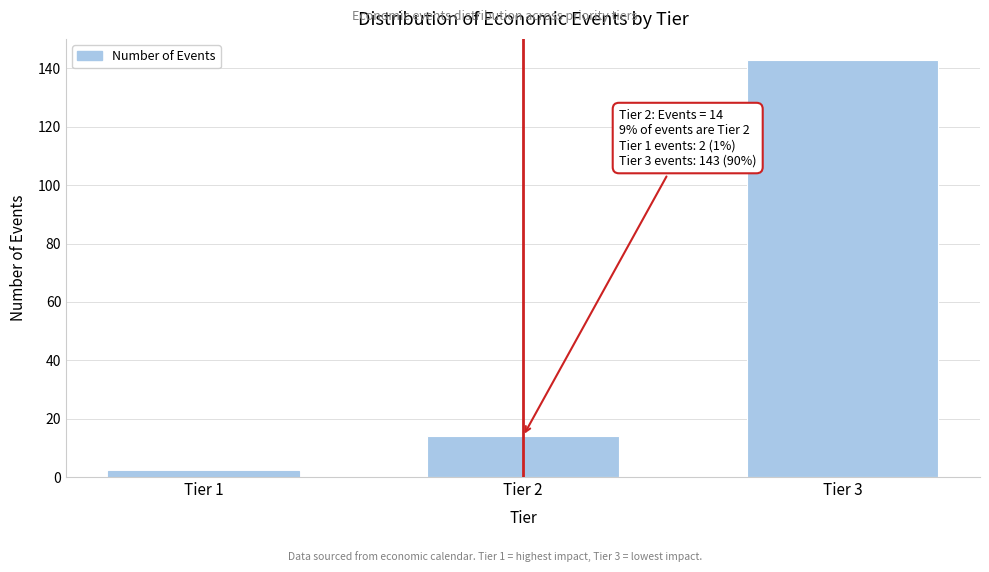

Reading left to right, what are all the values shown in this chart?

Tier 1=2	Tier 2=14	Tier 3=143